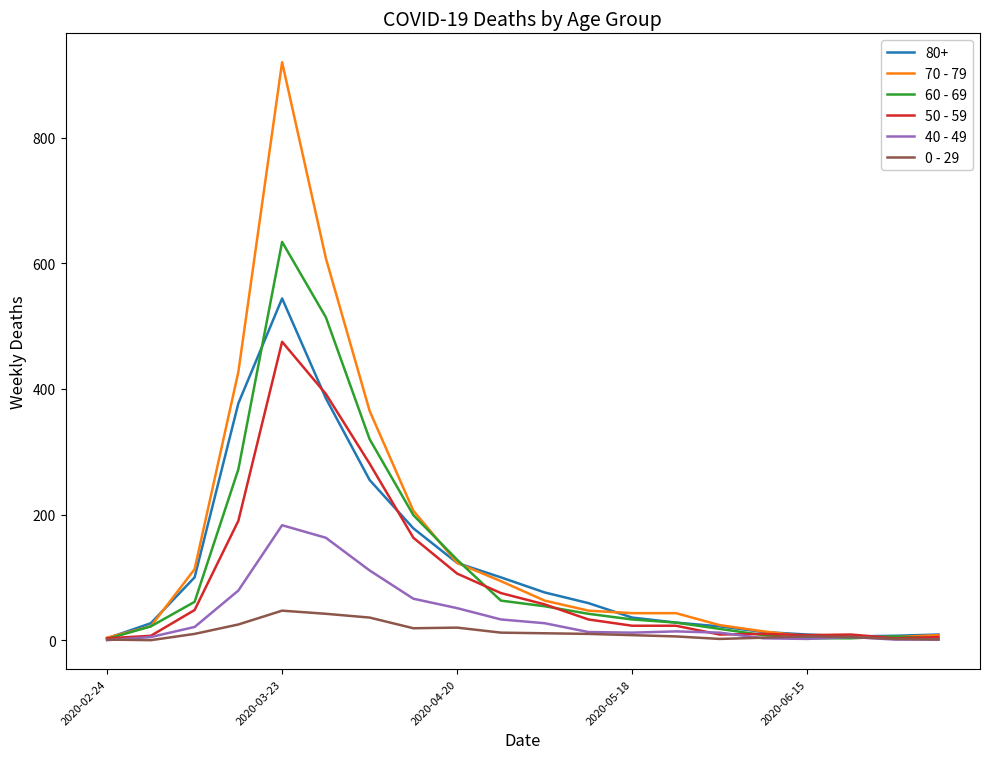

Rank the series by their maximum value, from lowest to highest.

0 - 29, 40 - 49, 50 - 59, 80+, 60 - 69, 70 - 79